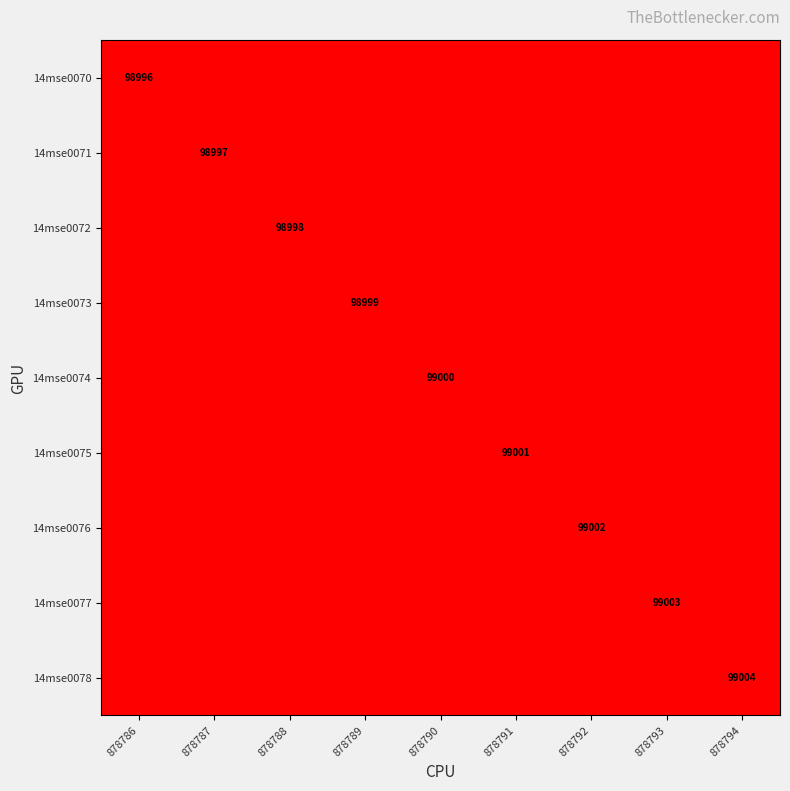

What is the sum of all 14mse0074 values?

99000